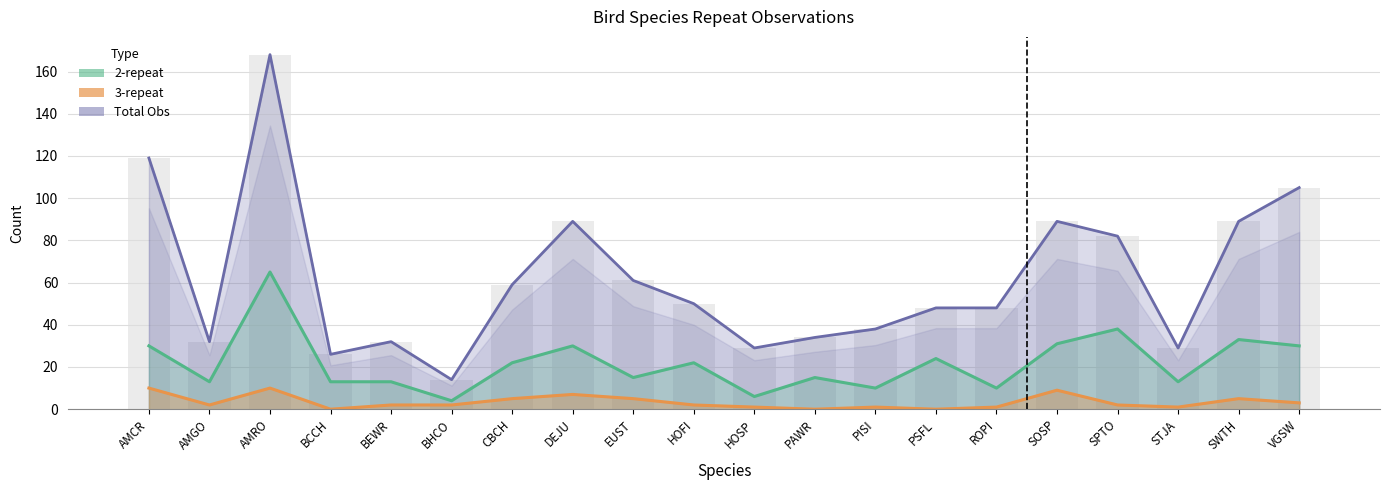

What is the label of the 1st bar from the right?

VGSW